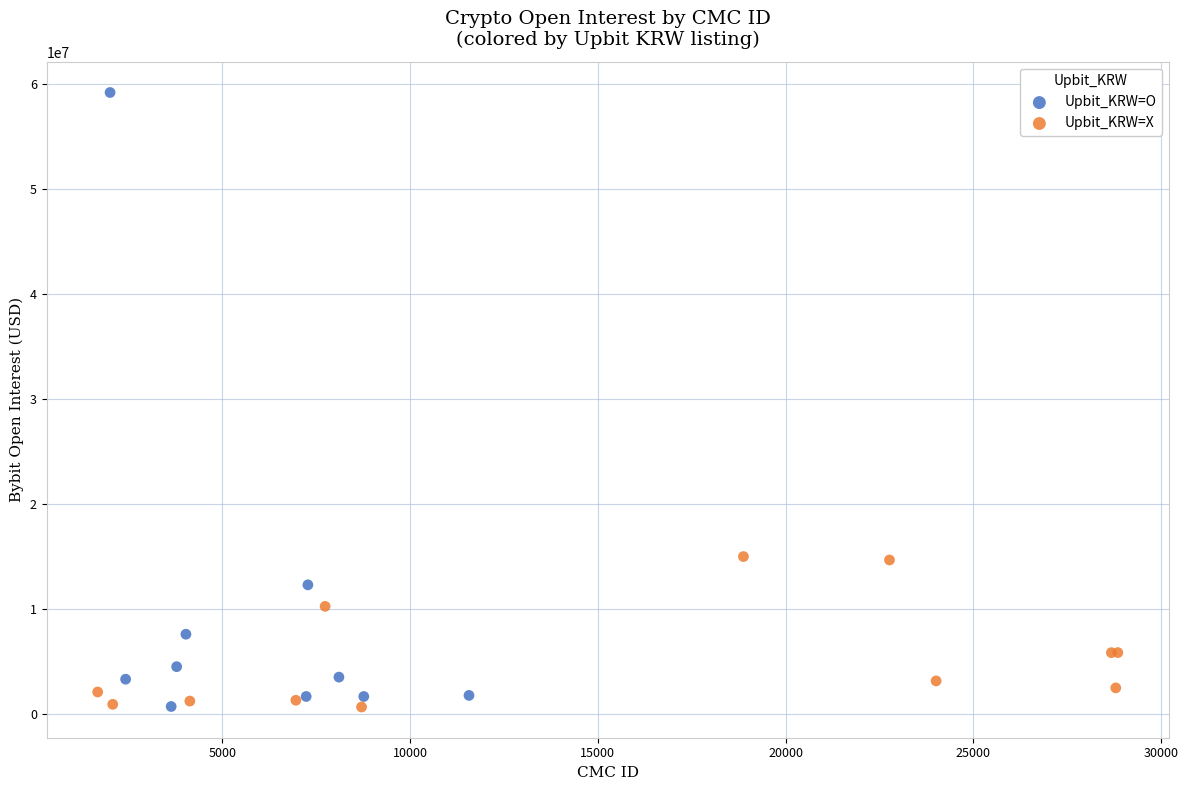

Which series reaches the maximum Y coordinate?

Upbit_KRW=O